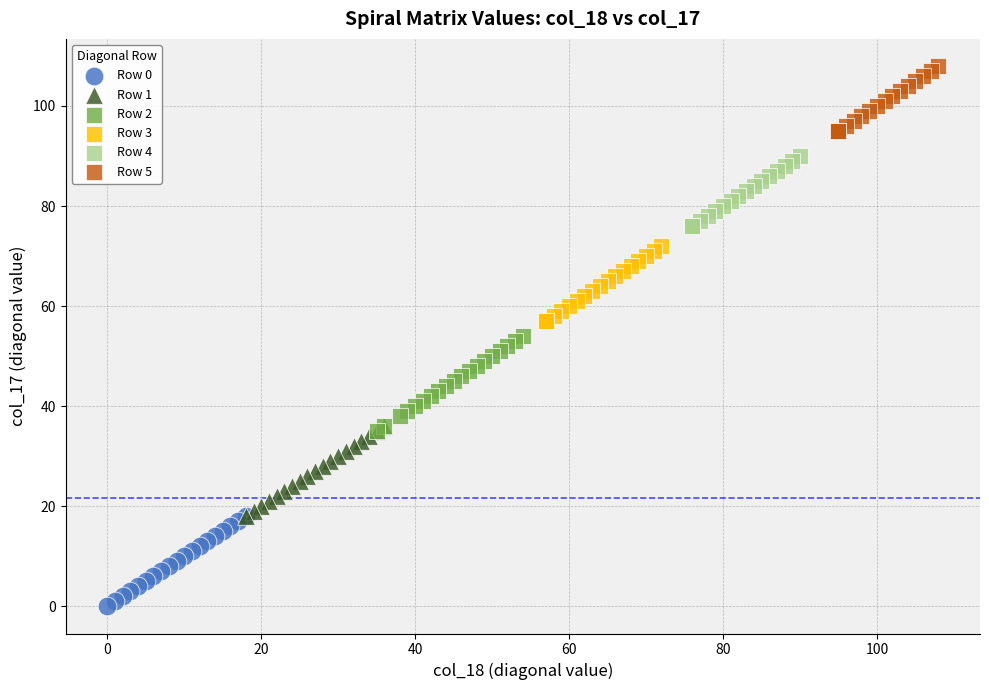

Which series contains the highest Y value?

Row 5